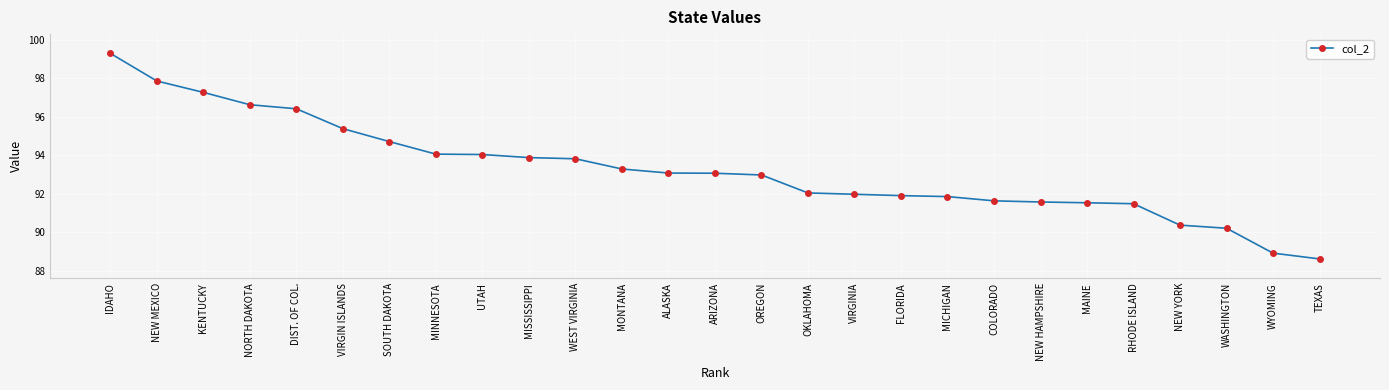

Is it true that the value at TEXAS is 18.5?

False